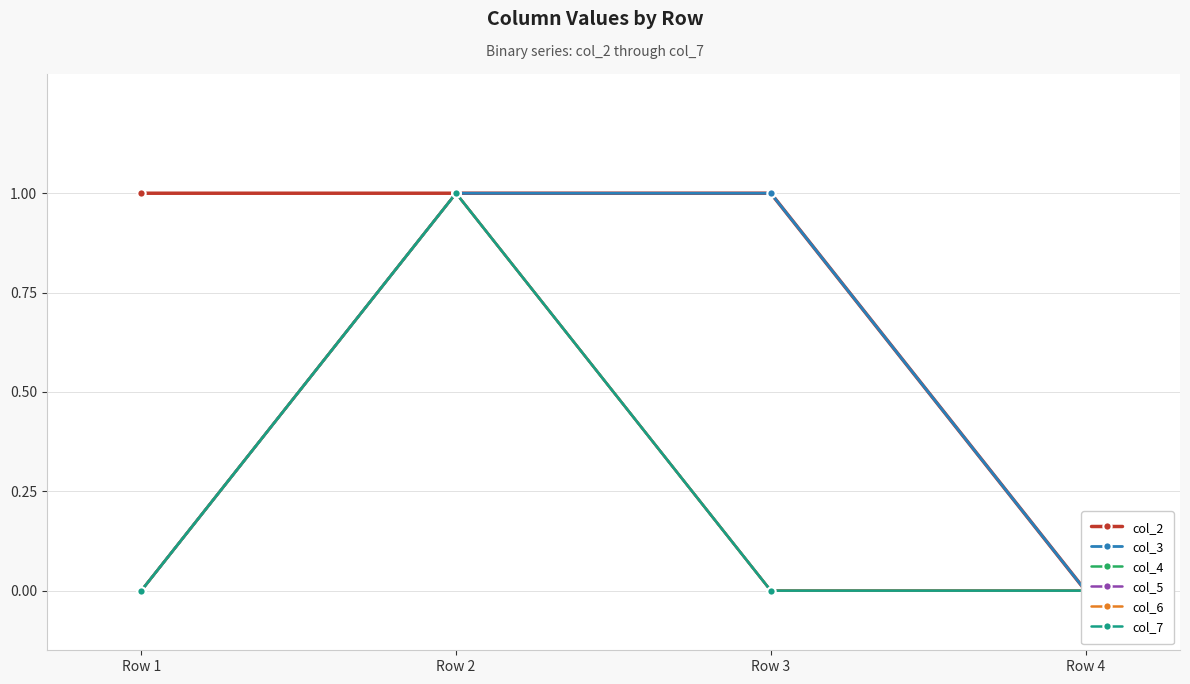

At how many categories does at least one series exceed 0?

3